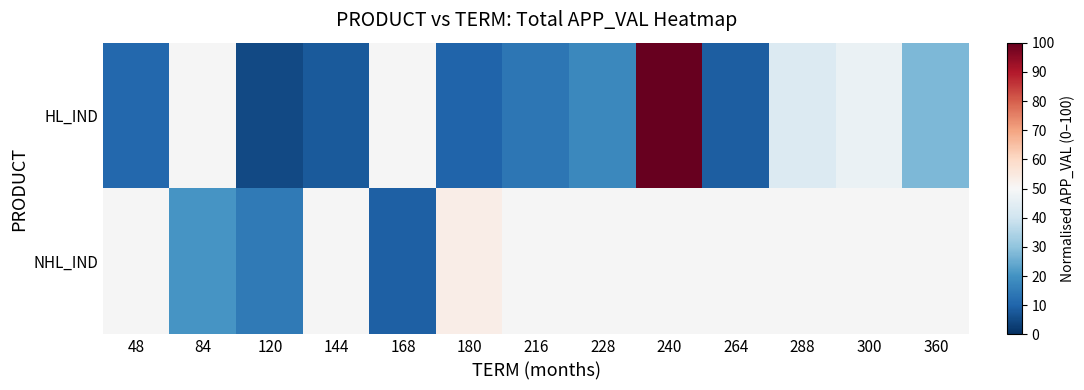

Rank the series by their average value, from lowest to highest.

HL_IND, NHL_IND